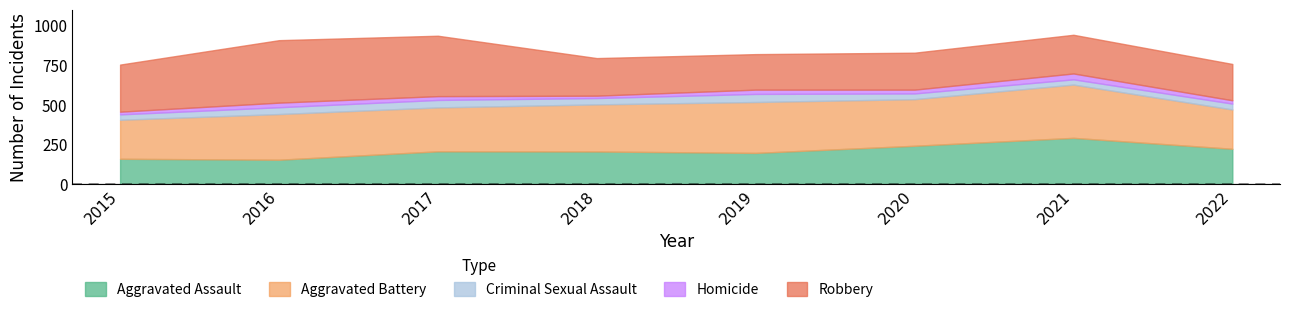

Which series changed the most between 2018 and 2020?

Aggravated Assault